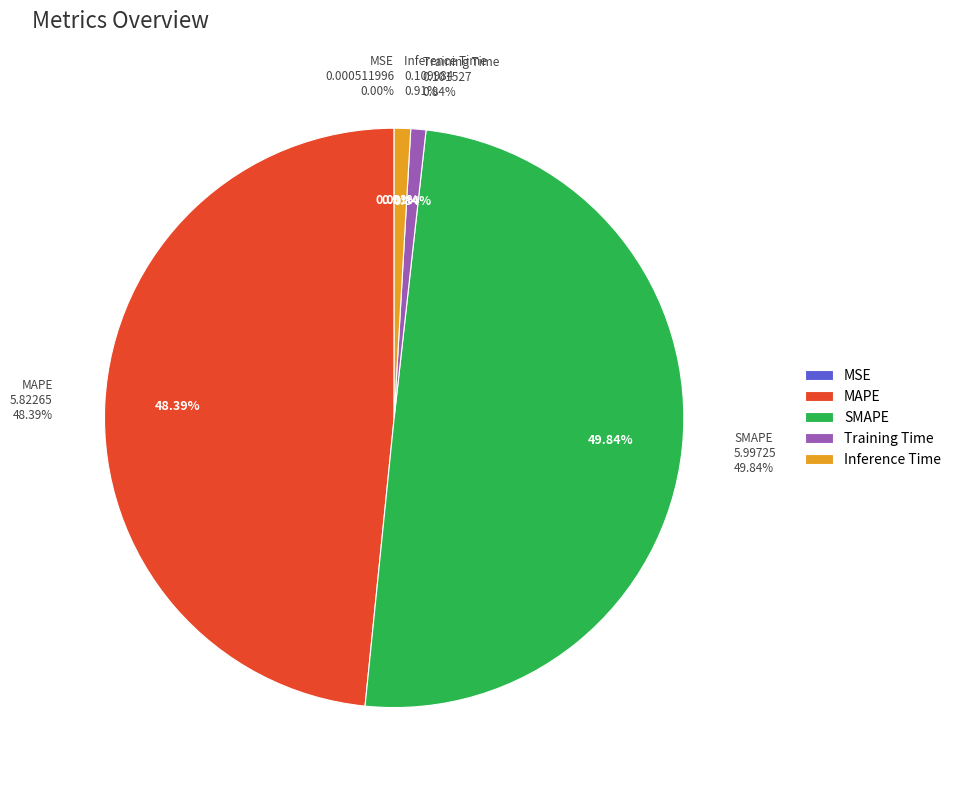

Is MAPE the majority of the pie?

No